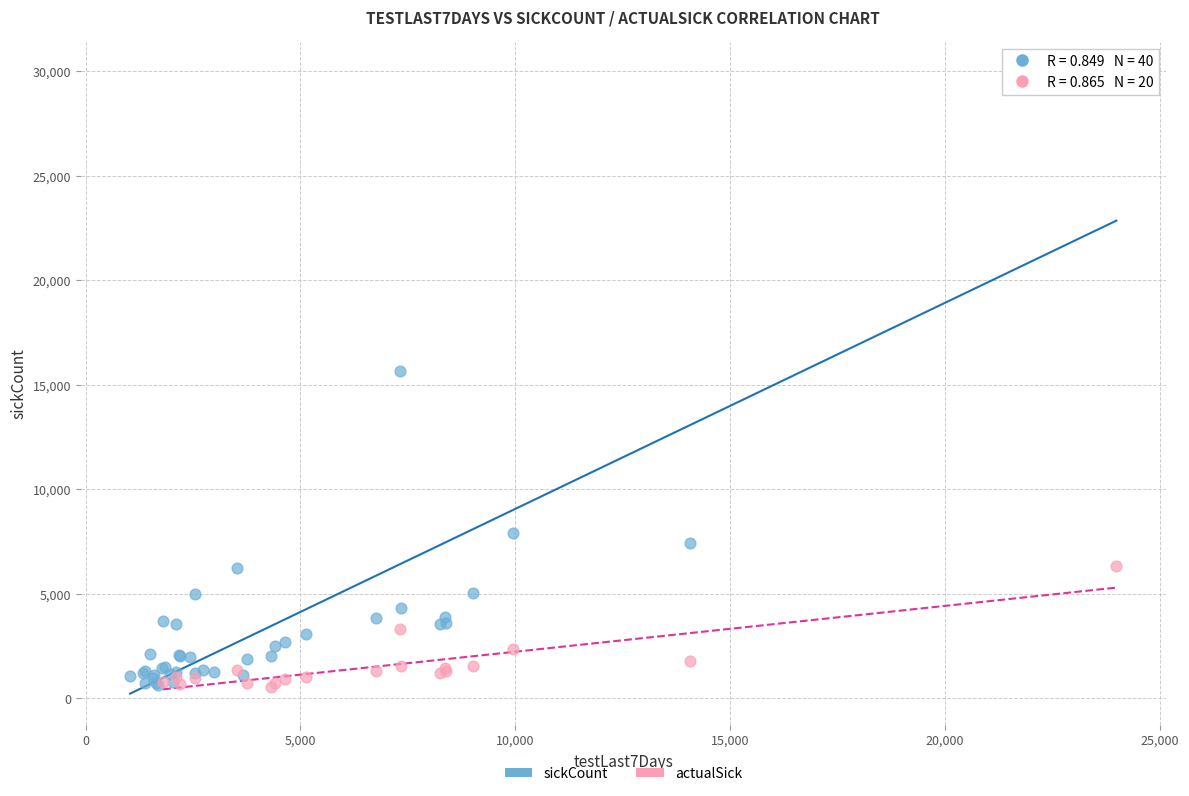

Which series contains the highest Y value?

sickCount